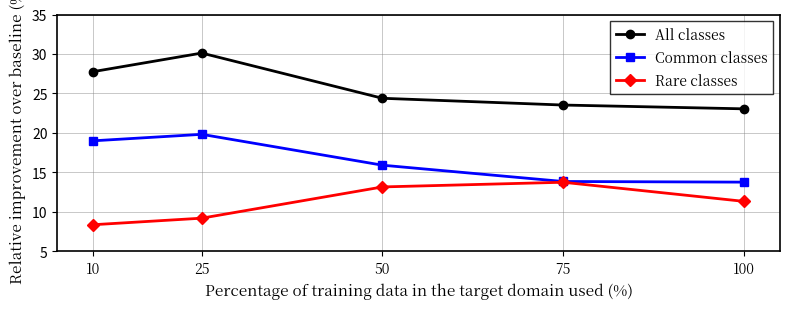

Which category has the lowest value across all series?

10